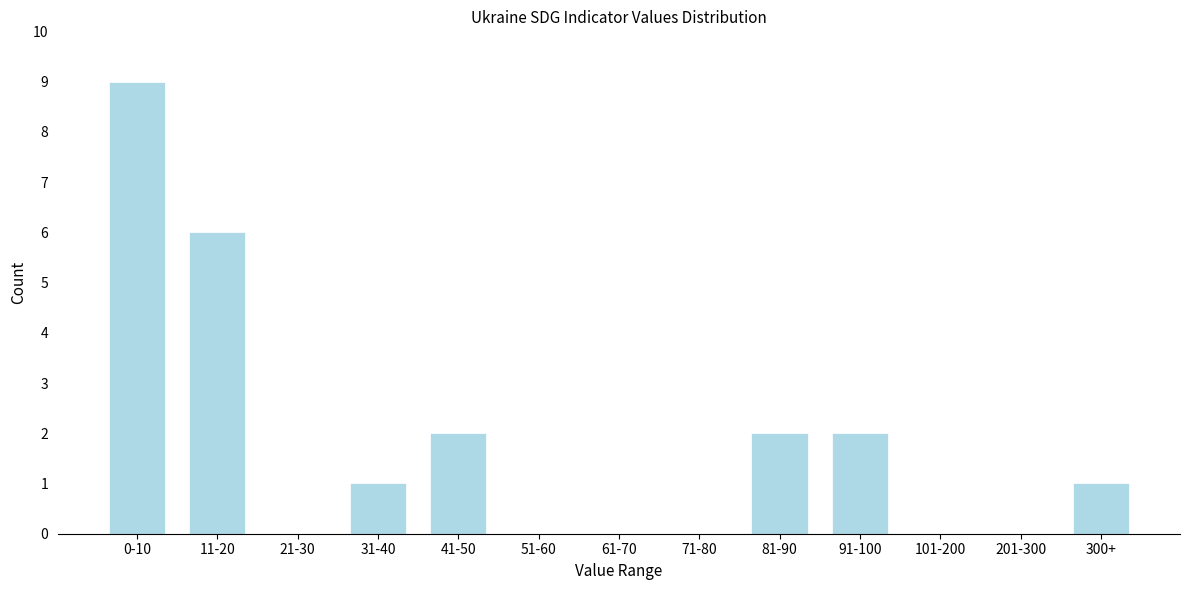

Reading left to right, extract all data points from this chart.

0-10=9	11-20=6	21-30=0	31-40=1	41-50=2	51-60=0	61-70=0	71-80=0	81-90=2	91-100=2	101-200=0	201-300=0	300+=1